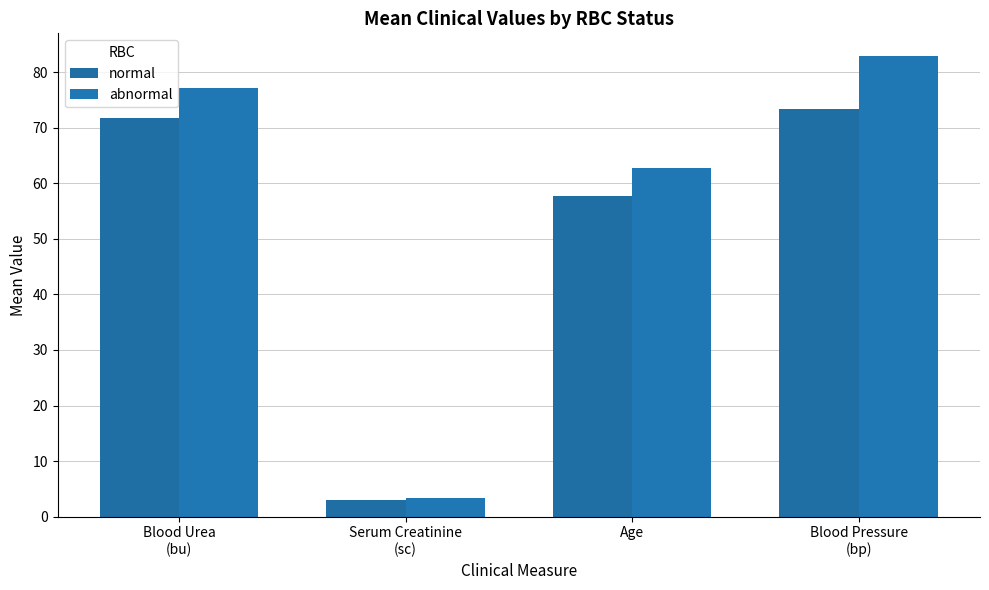

At how many categories does at least one series exceed 59?

3